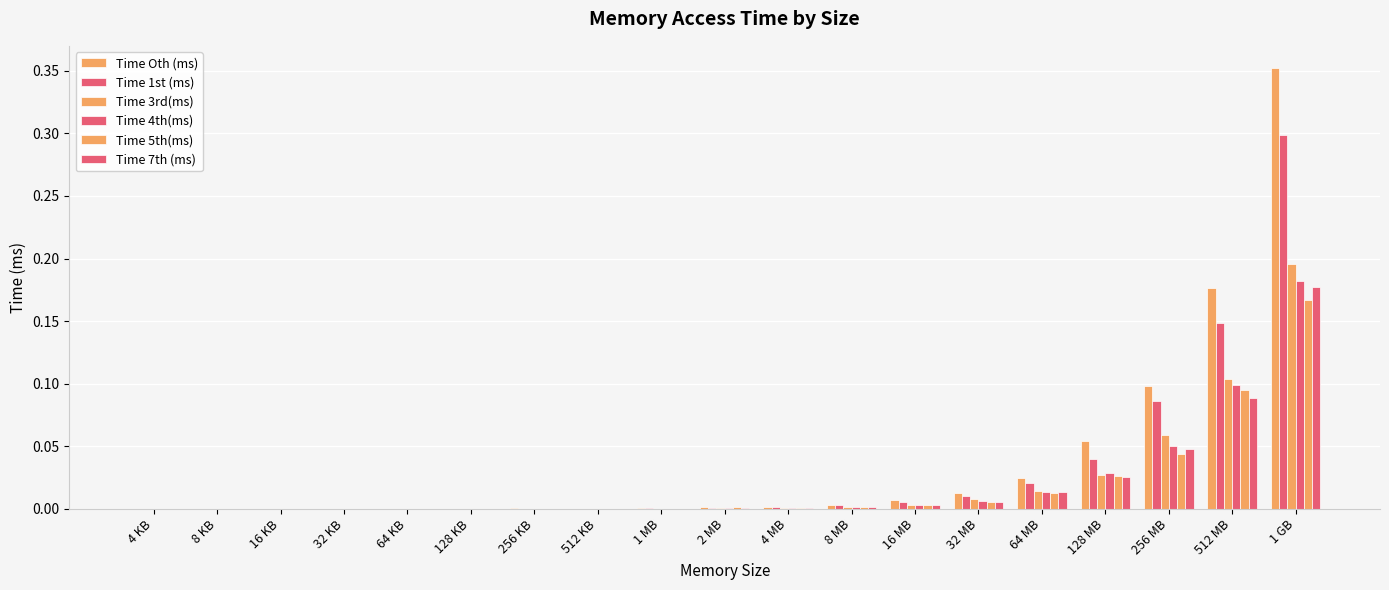

How many series are shown in this chart?

6